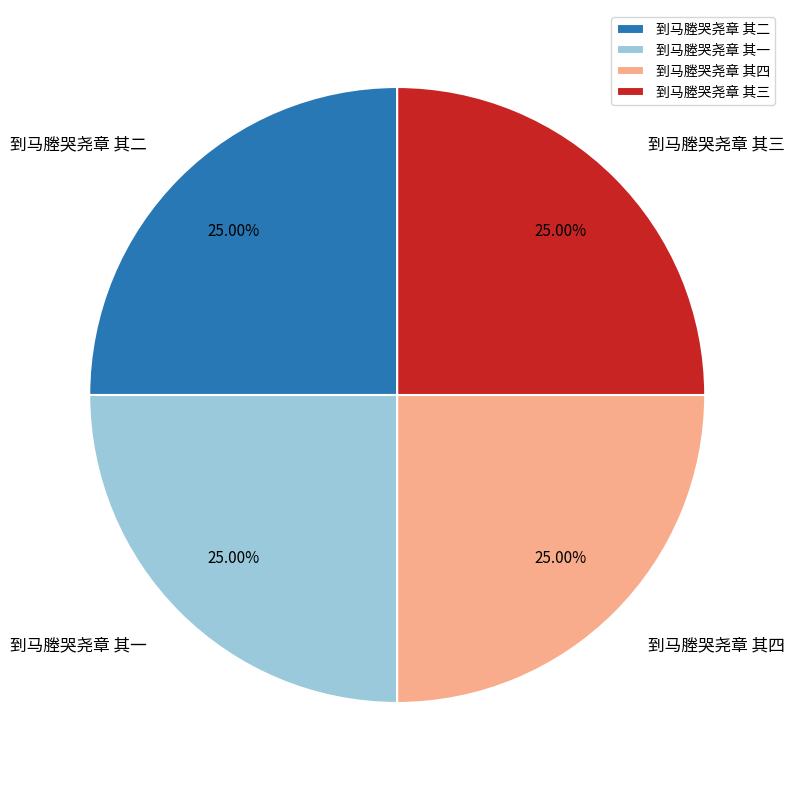

Does 到马塍哭尧章 其一 represent more than half of the total?

No